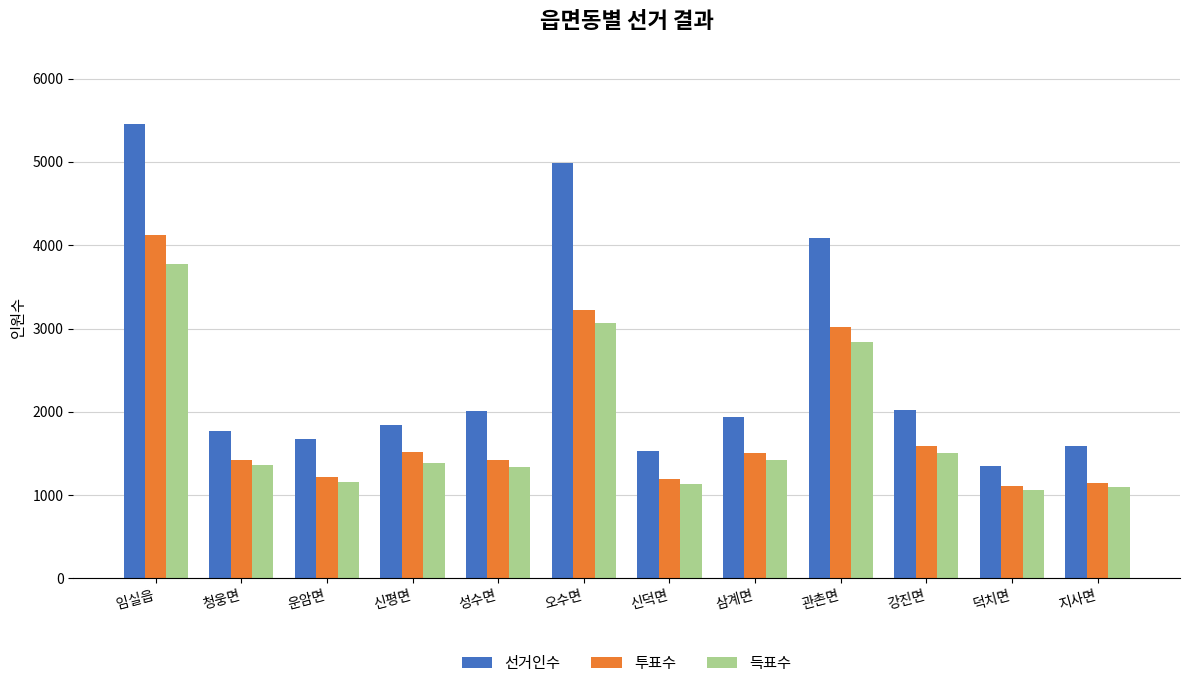

What is the difference between the highest and lowest values at 성수면?

672